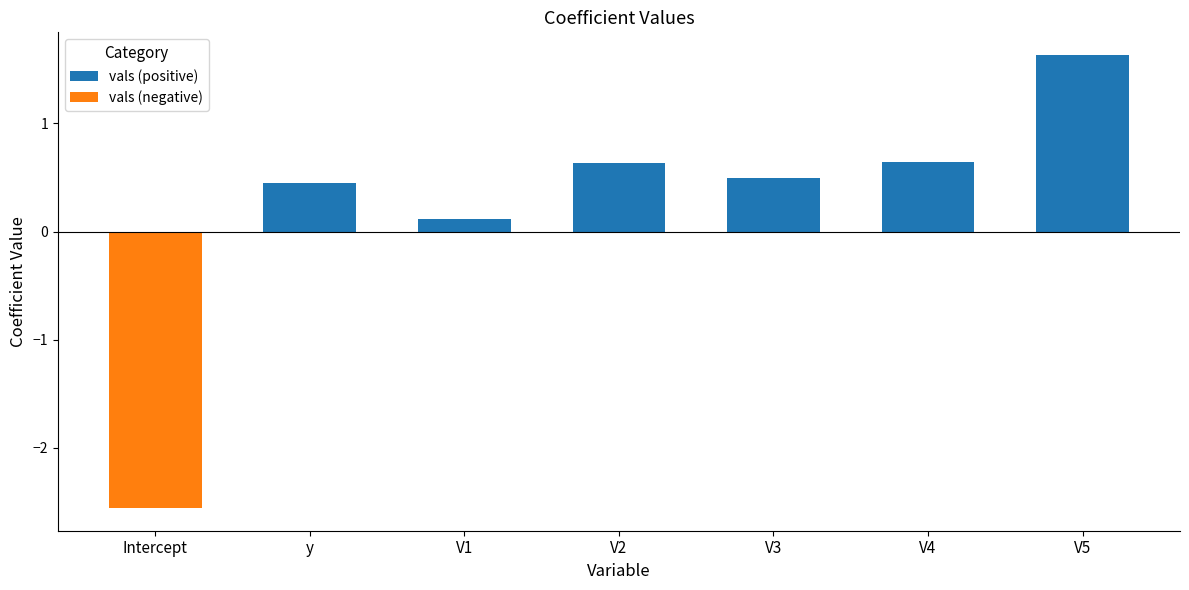

Reading left to right, list all the values displayed in this chart.

vals (positive): Intercept=0.0	y=0.4	V1=0.1	V2=0.6	V3=0.5	V4=0.6	V5=1.6
vals (negative): Intercept=-2.6	y=0.0	V1=0.0	V2=0.0	V3=0.0	V4=0.0	V5=0.0